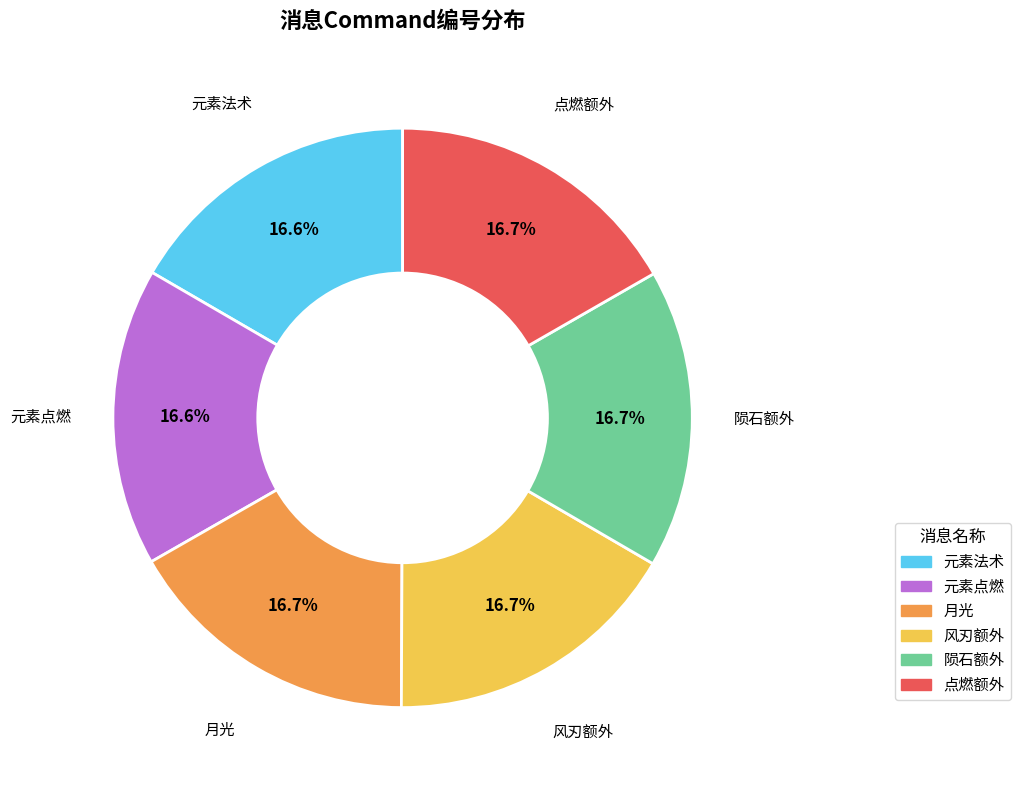

The 月光 slice represents 17% of the pie. True or false?

True